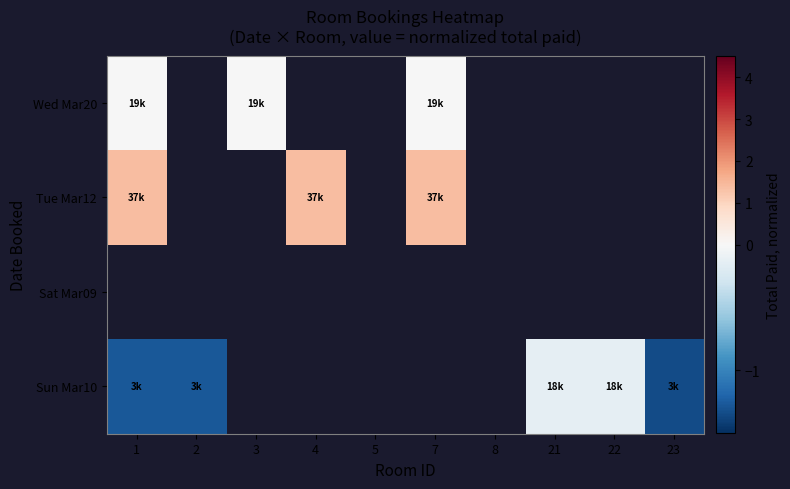

Which has a higher value, 22 or 21?

21